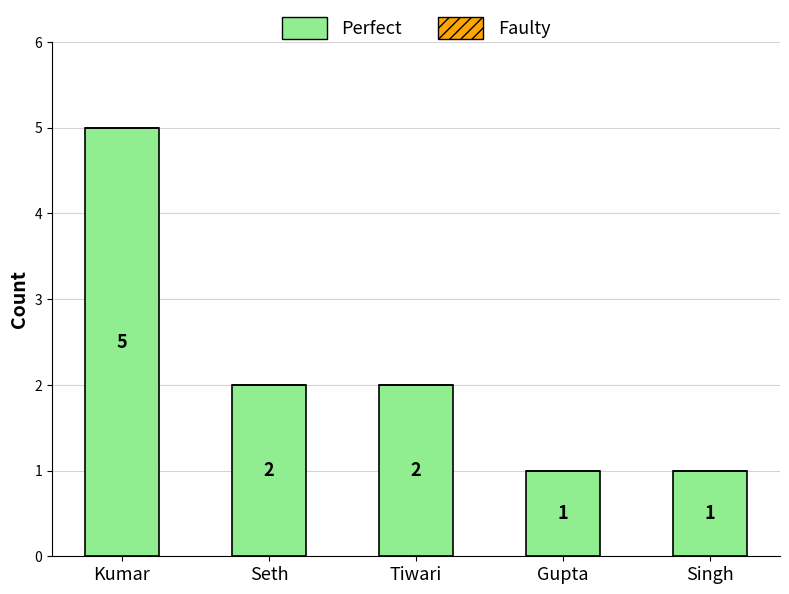

Which category has the highest value across all series?

Kumar